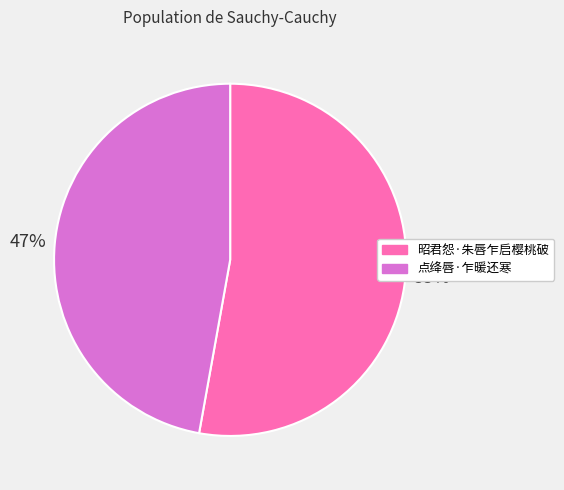

Combined, do 点绛唇·乍暖还寒 and 昭君怨·朱唇乍启樱桃破 account for over 50%?

Yes